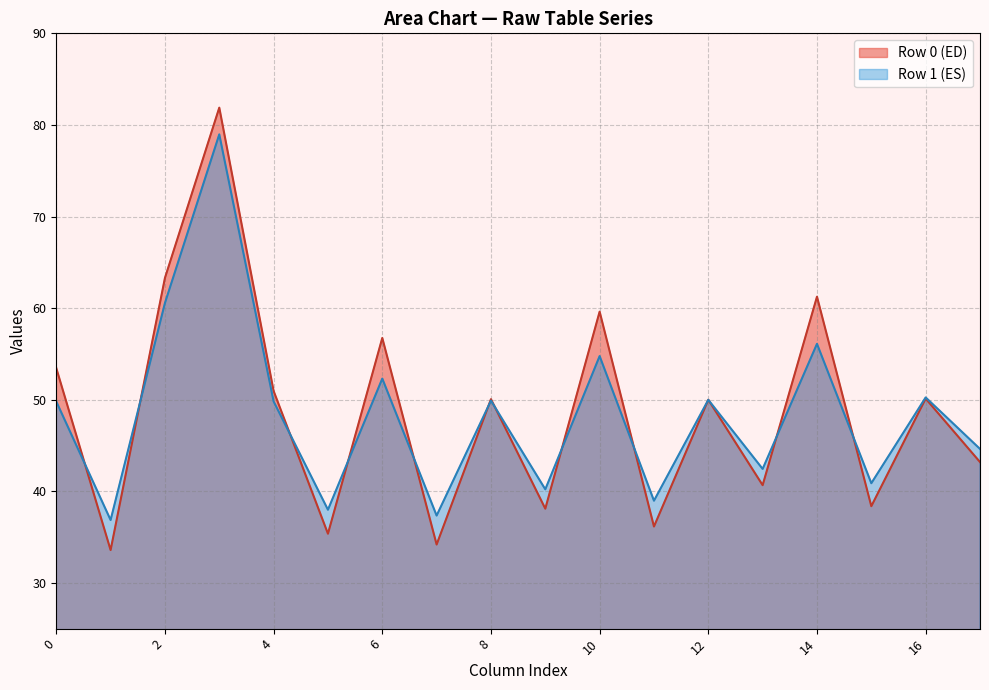

How many data points in col_2 are above 63?

1